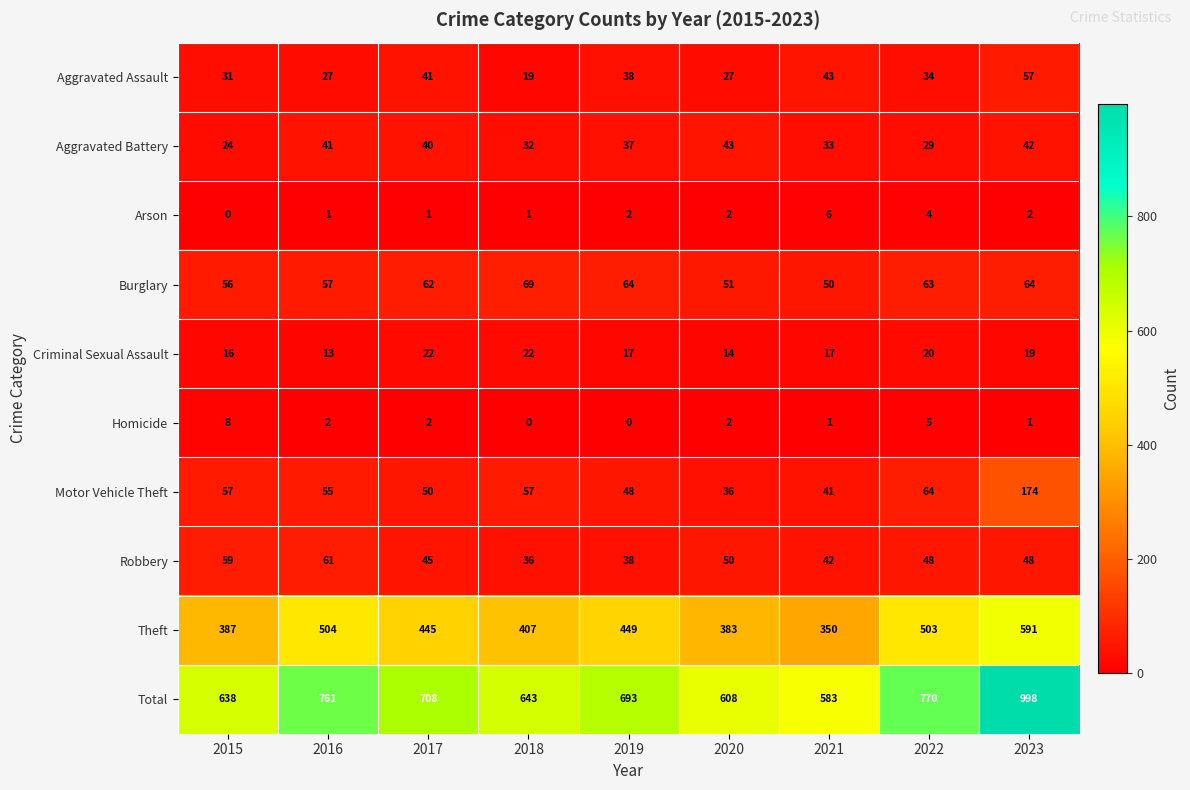

Rank the series by their maximum value, from lowest to highest.

Arson, Homicide, Criminal Sexual Assault, Aggravated Battery, Aggravated Assault, Robbery, Burglary, Motor Vehicle Theft, Theft, Total